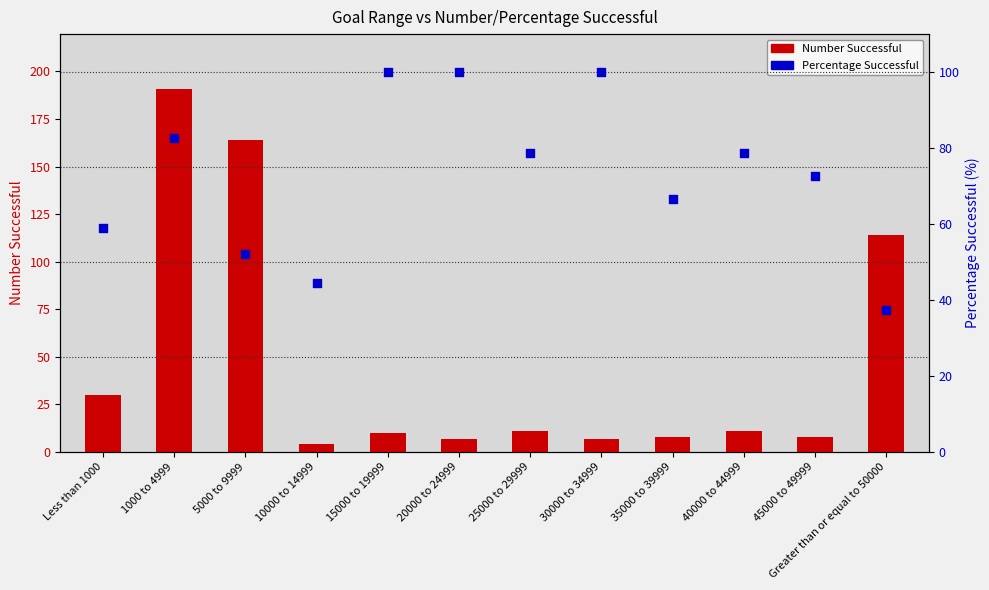

At which category is the sum across all series the highest?

1000 to 4999